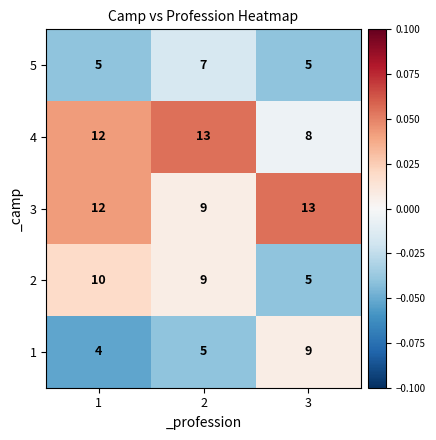

Which series has the largest total across all categories?

3